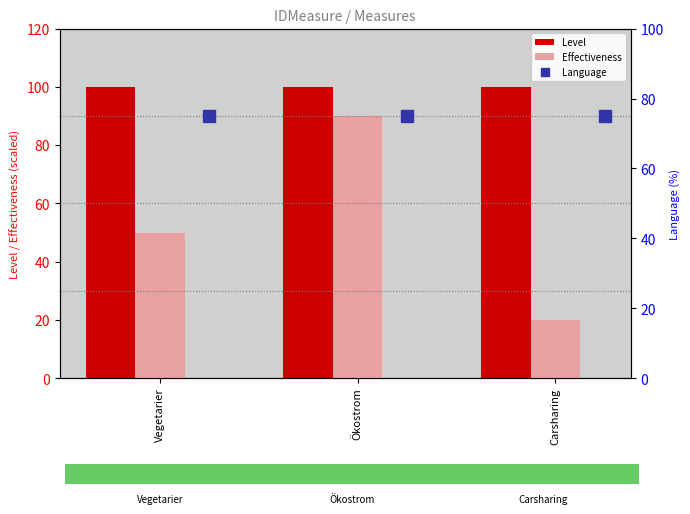

At which label does Effectiveness reach its minimum?

Carsharing